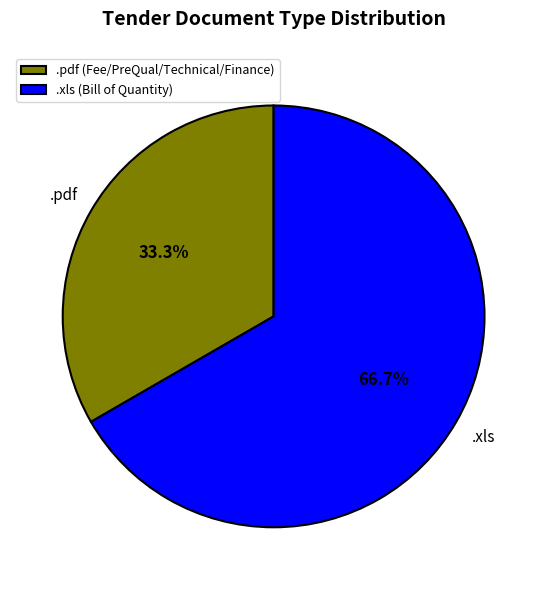

What is the smallest slice in the pie chart?

.pdf